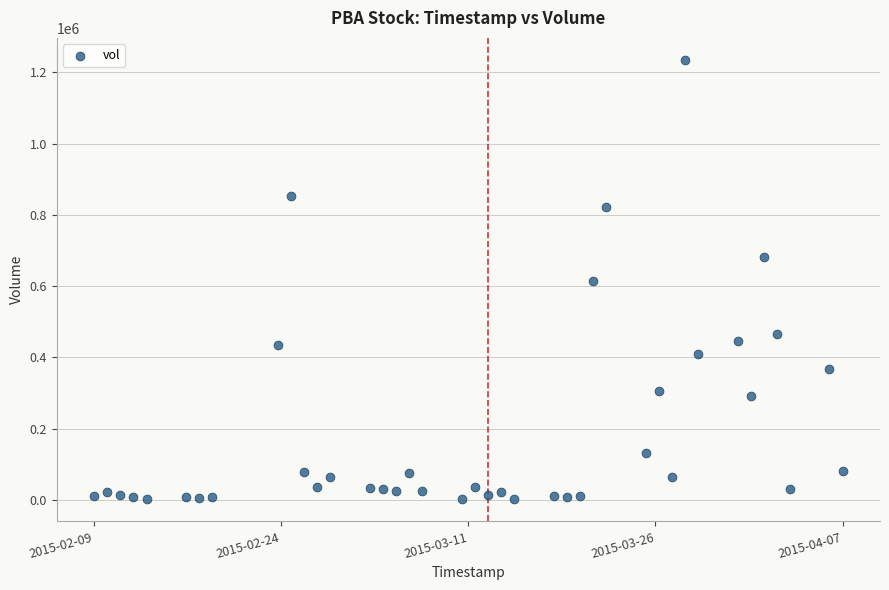

What is the range of X values (max minus min)?

4924800